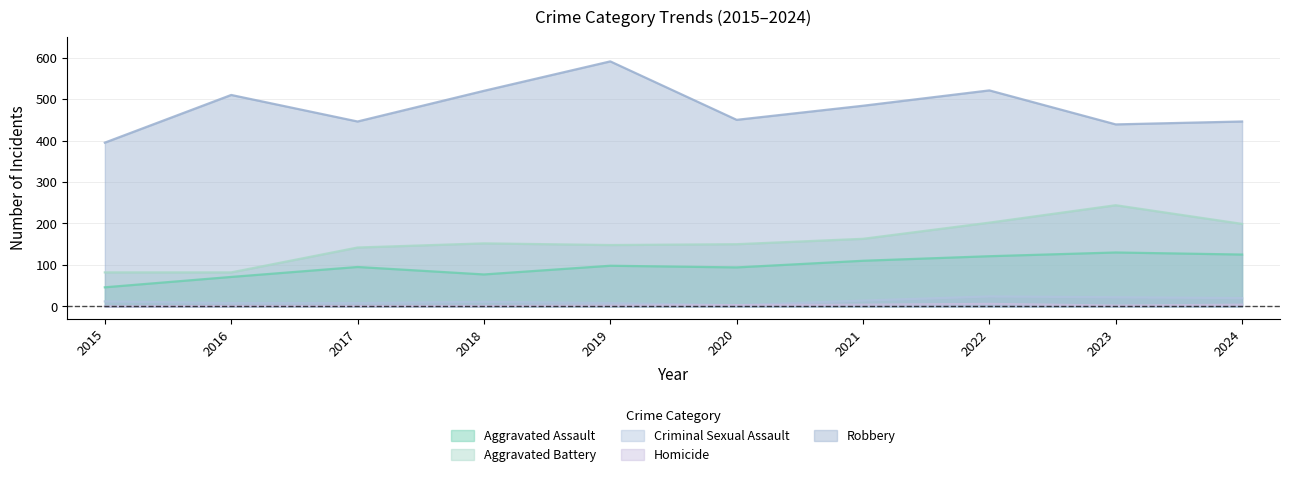

What is the total value across all series at 2024?

794